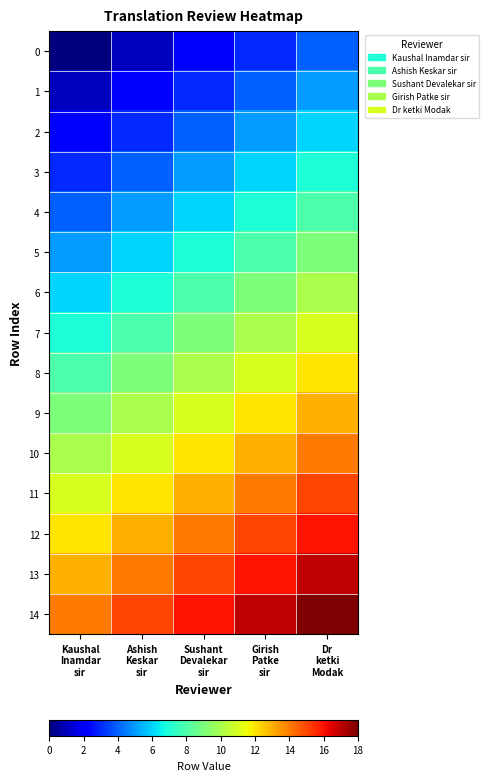

Which category has the lowest value across all series?

Kaushal
Inamdar
sir